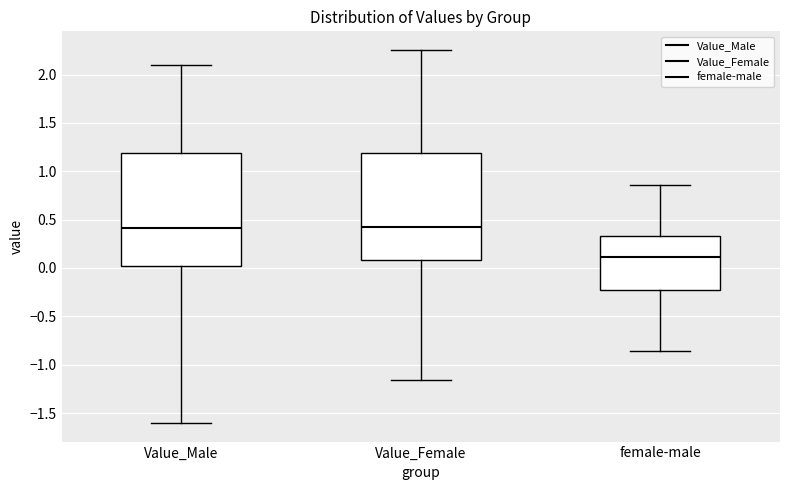

Which box's median line is the lowest?

female-male